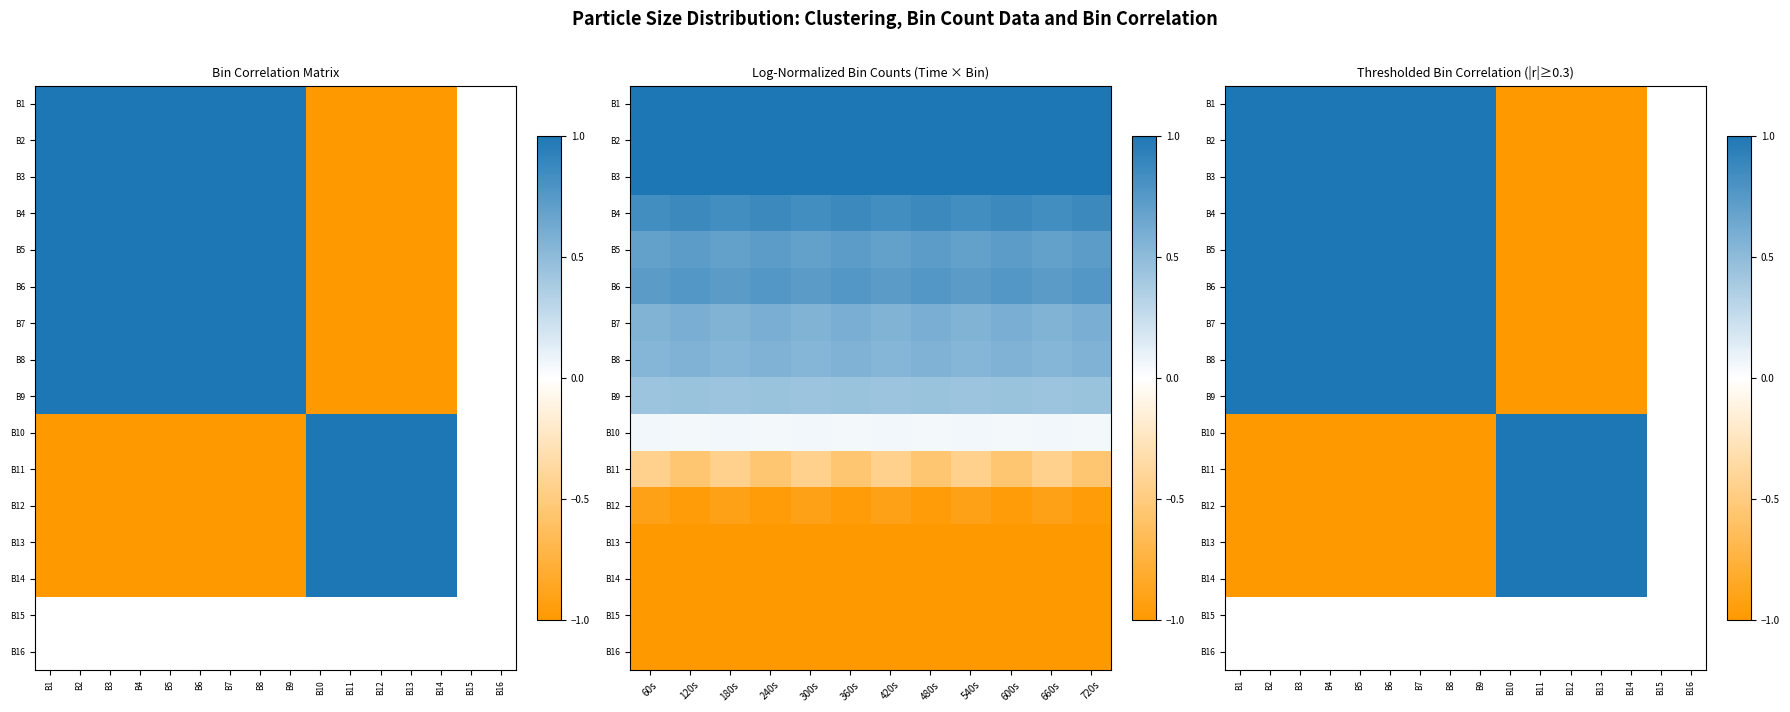

What is the difference between the maximum and minimum values in the B4 series?

2.0